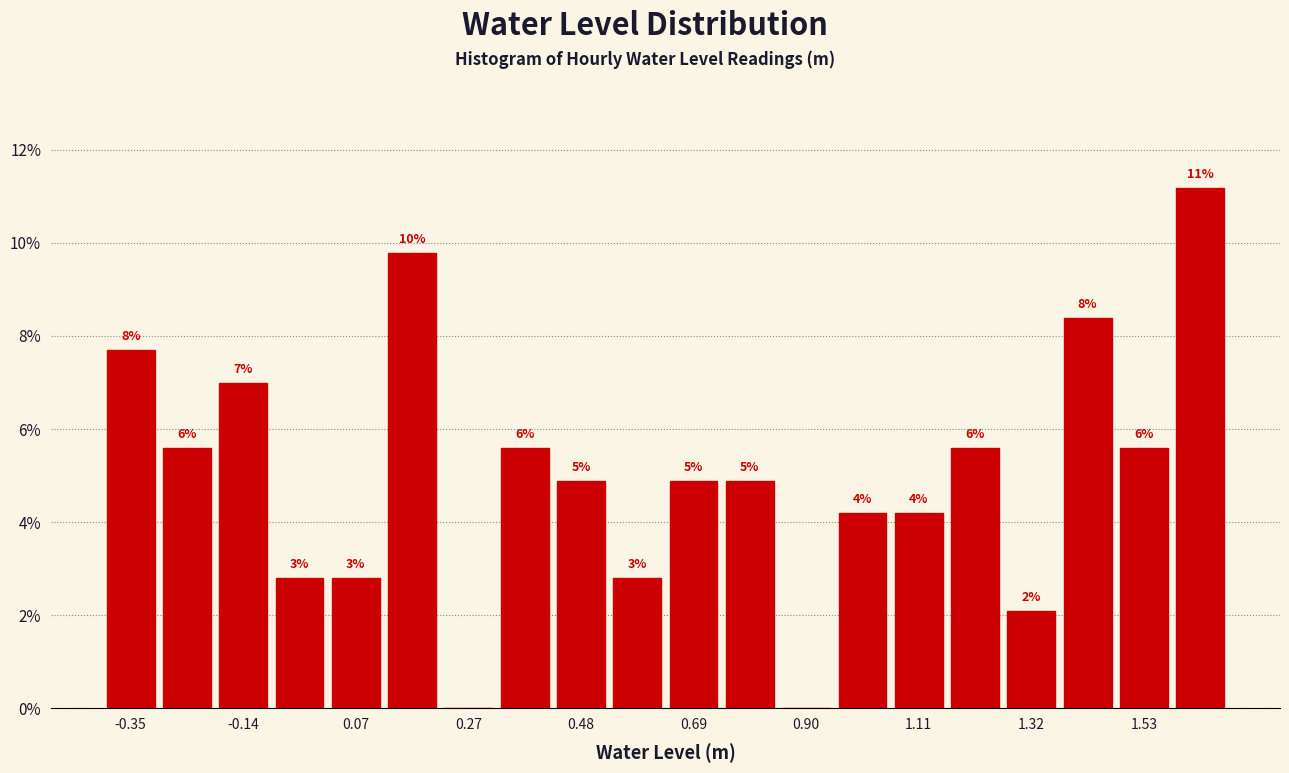

Around what value on the x-axis is the tallest bar? Give the approximate position of its centre, as read against the axis.

1.65